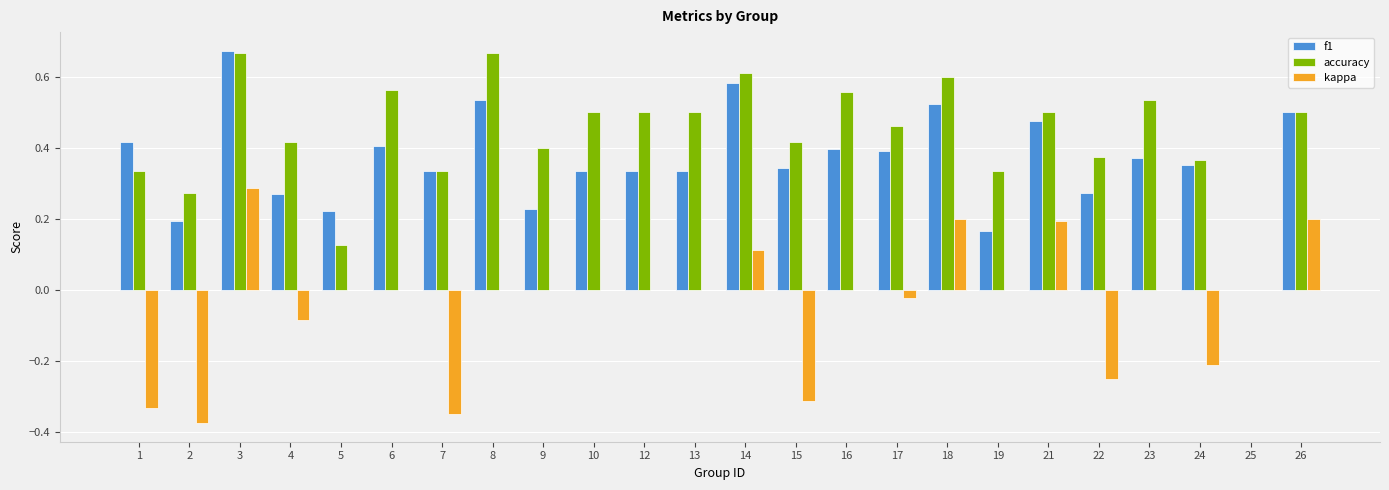

Is it true that accuracy equals 0.7 at 23?

False